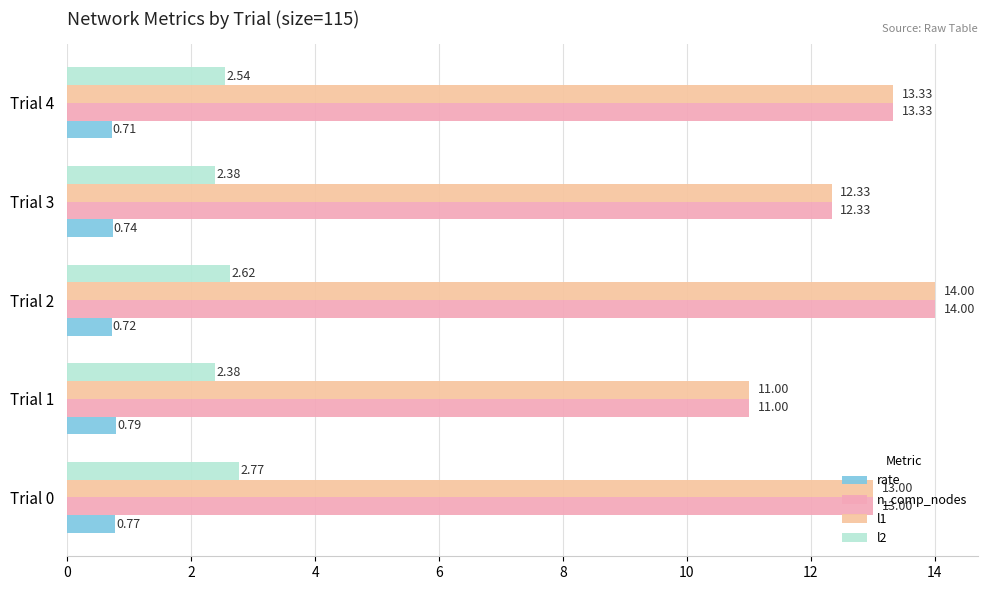

How many series are shown in this chart?

4